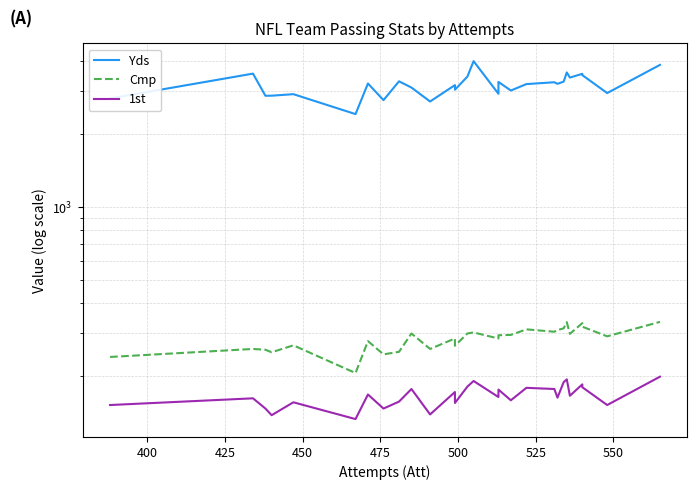

How many distinct data groups are displayed?

3